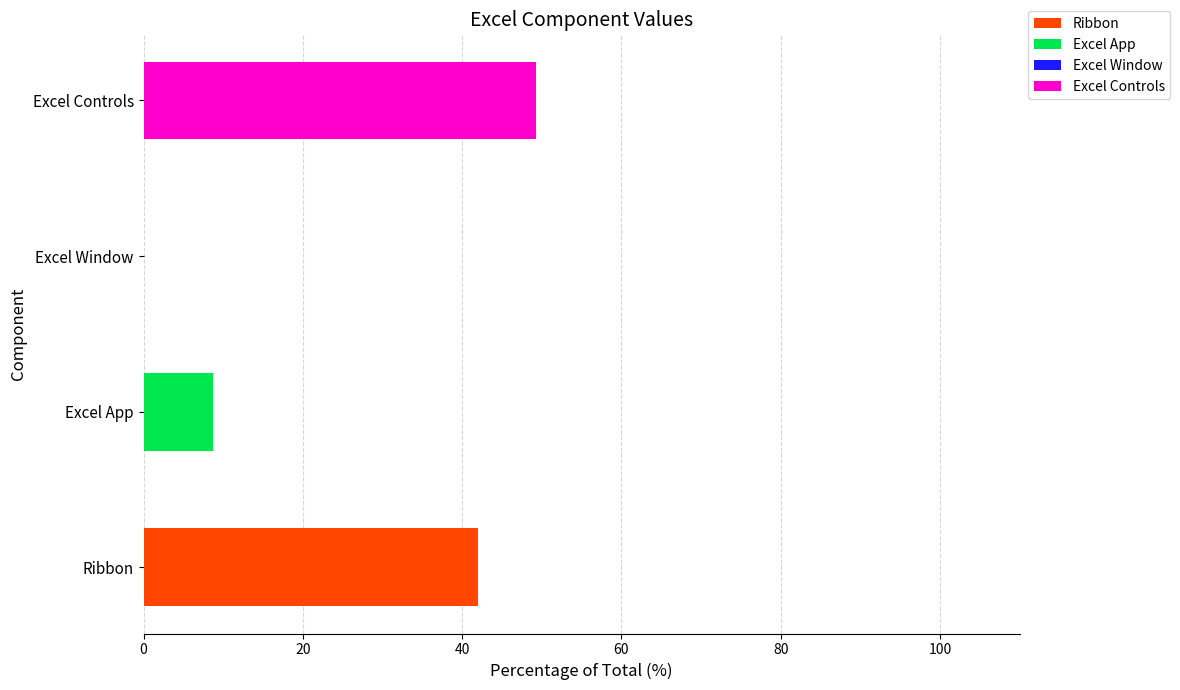

What is the ratio of the value at Ribbon to the value at Excel Controls?

0.9